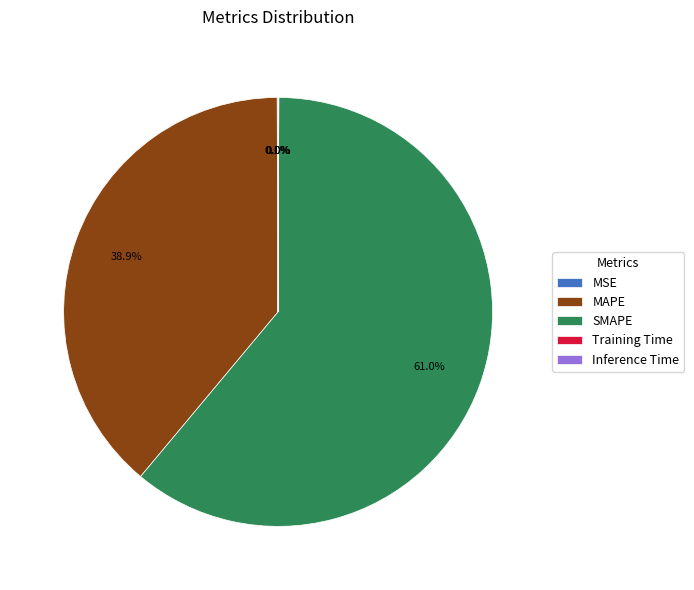

Does any single category account for the majority?

Yes